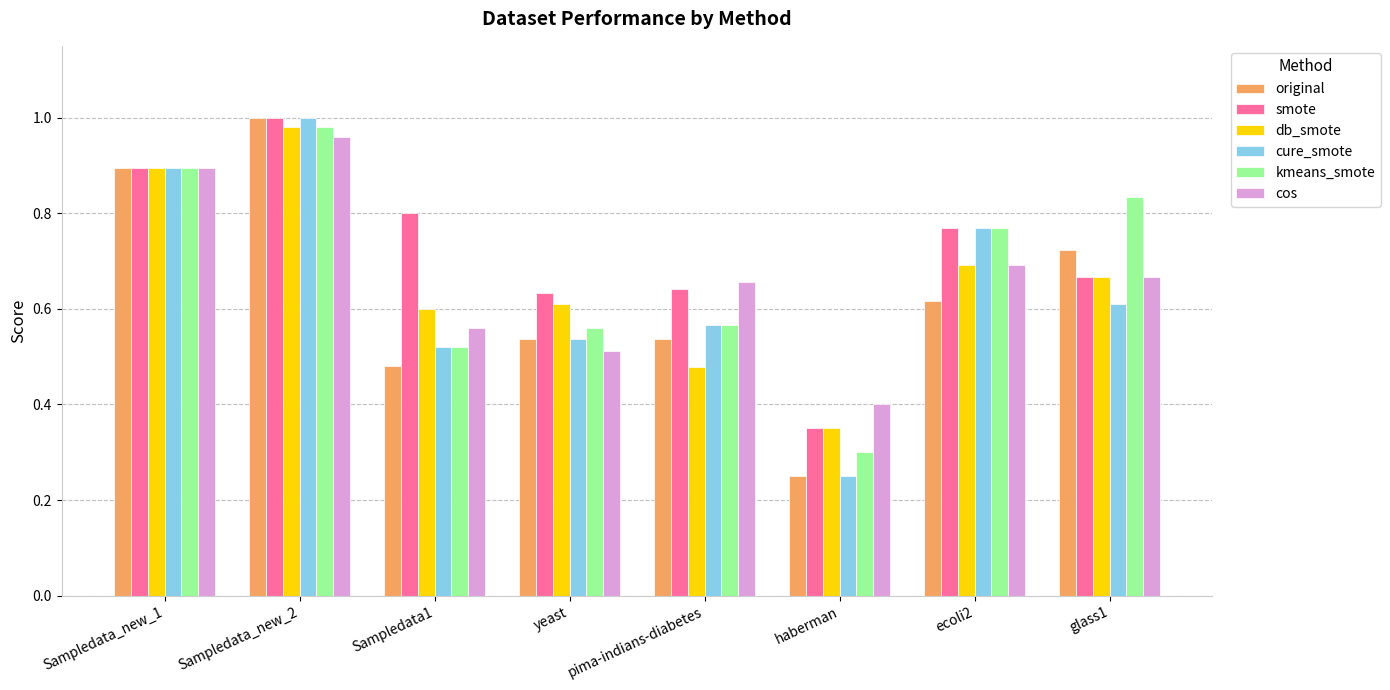

Is the value of cos at Sampledata_new_2 greater than the value of smote at Sampledata_new_2?

No